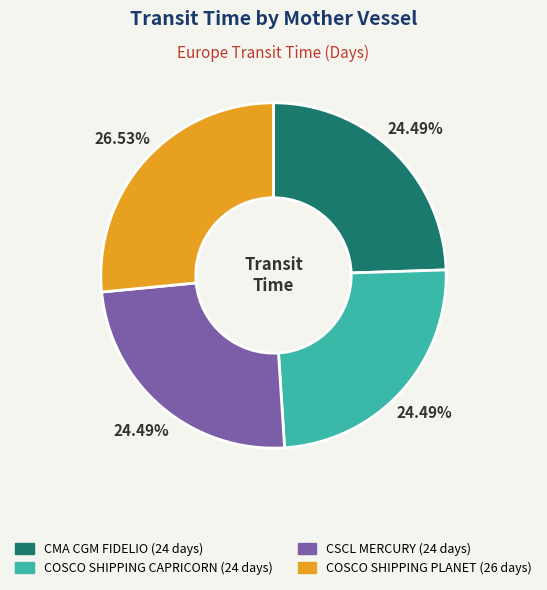

Is there any slice that represents more than half of the pie?

No